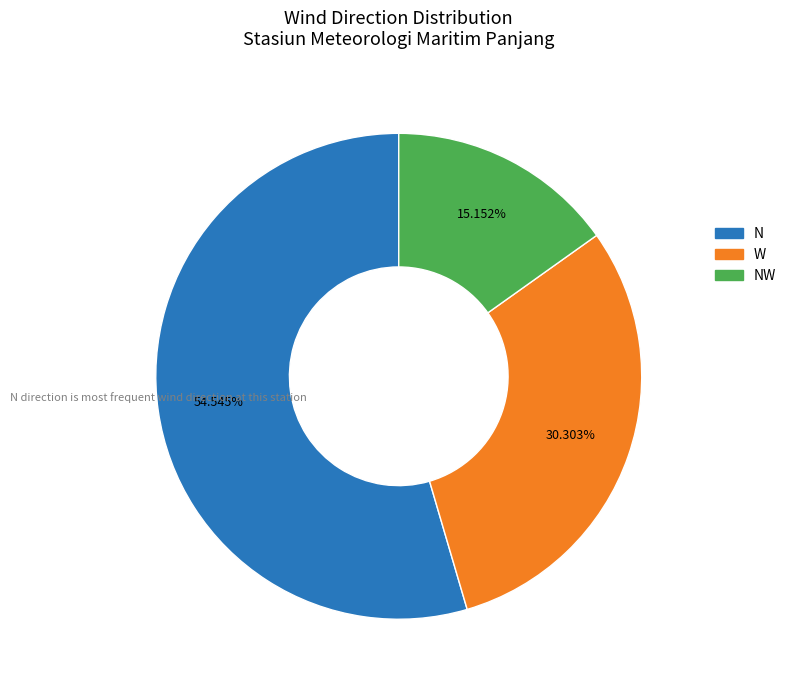

Is there a majority slice in this chart?

Yes